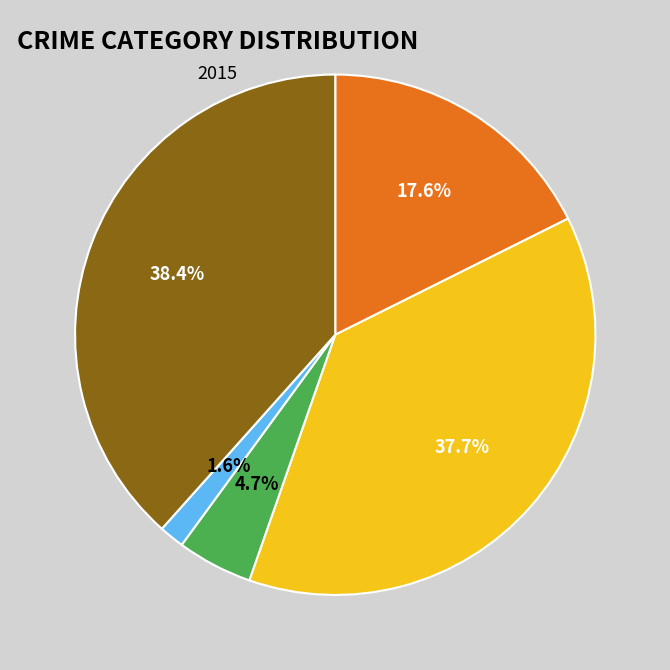

To the nearest percent, what is the difference between the largest and smallest slice percentages?

37%